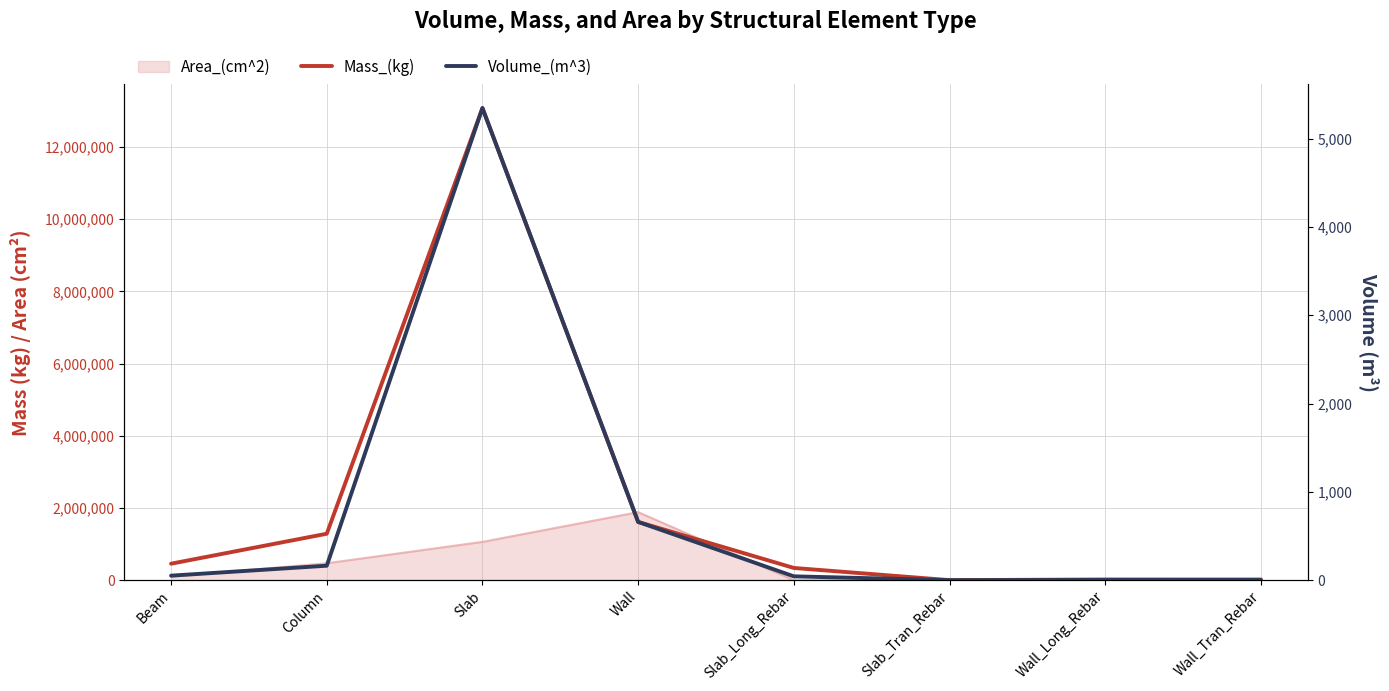

At which label is Mass_(kg) closest to 6539977?

Wall